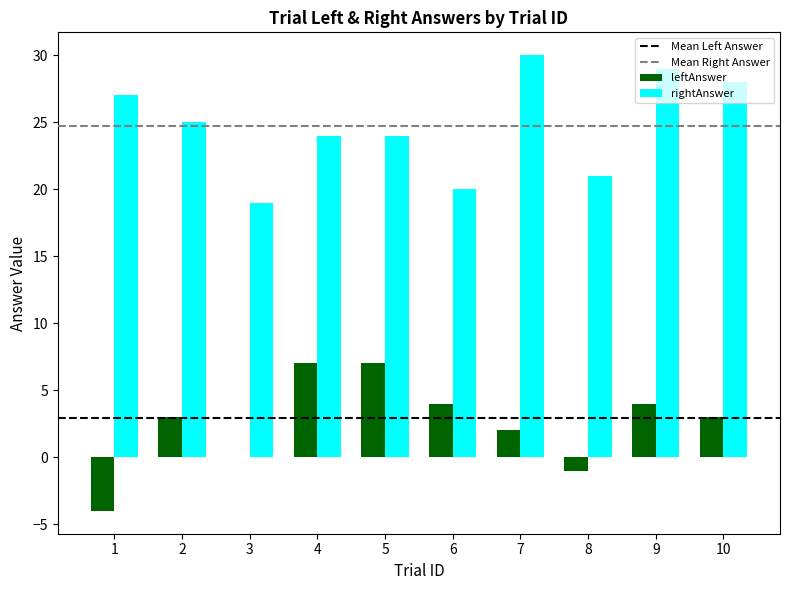

What is the maximum value shown in the chart?

30